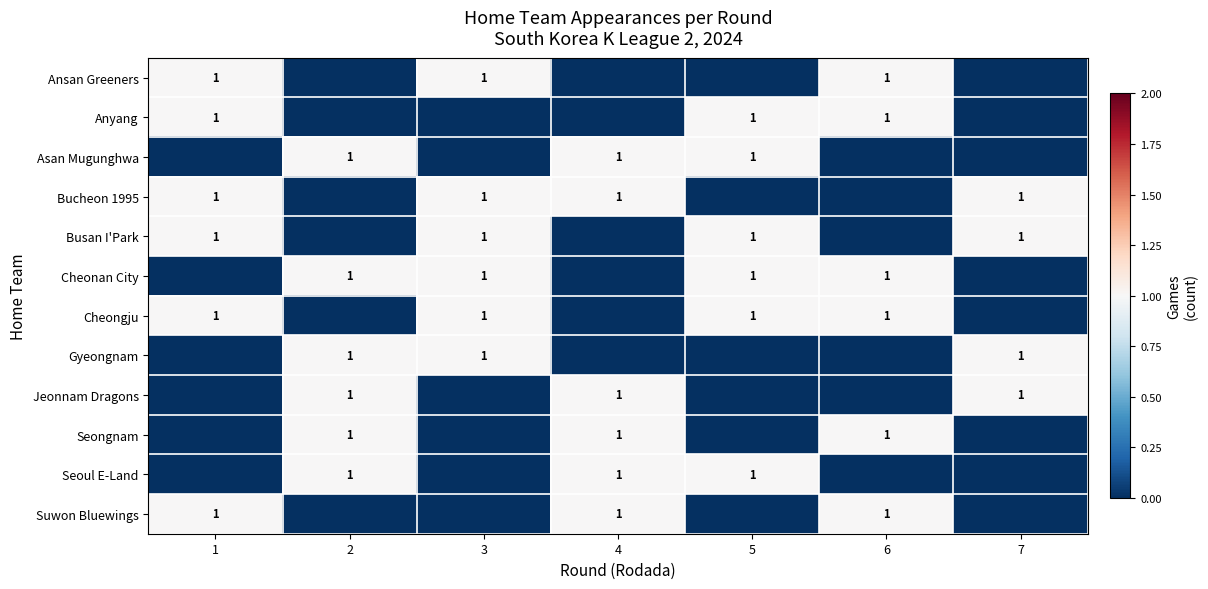

The Anyang series shows 0 at 6. True or false?

False